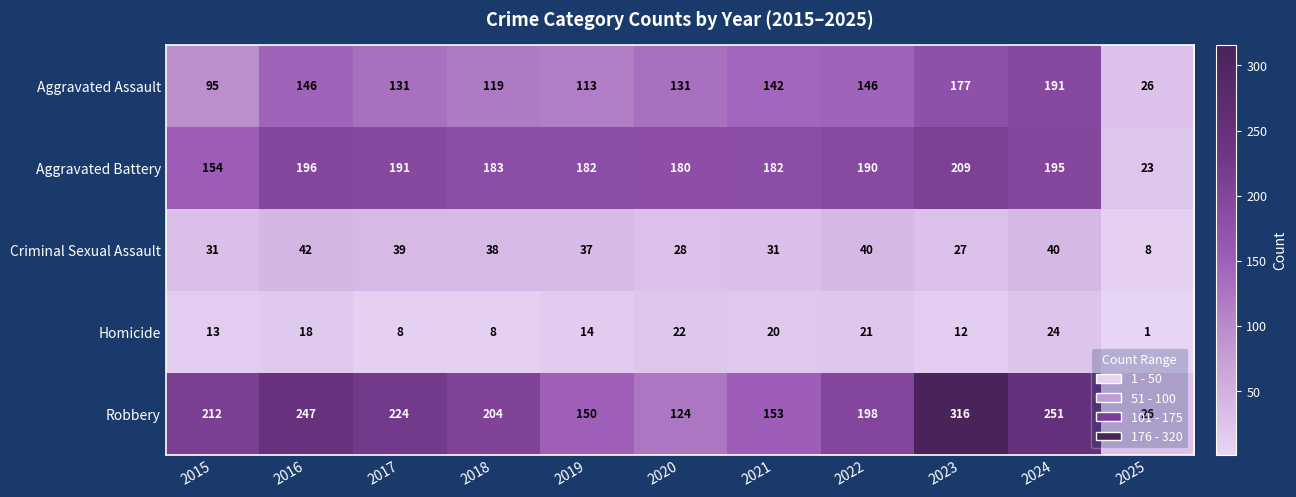

Which series has the largest total across all categories?

Robbery